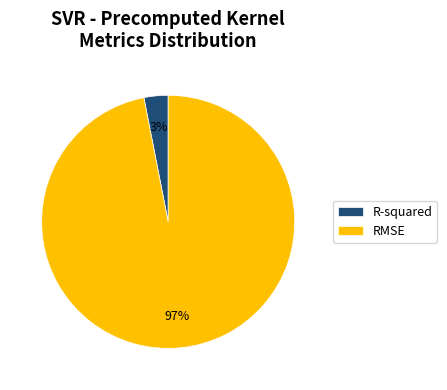

Between R-squared and RMSE, which is larger?

RMSE